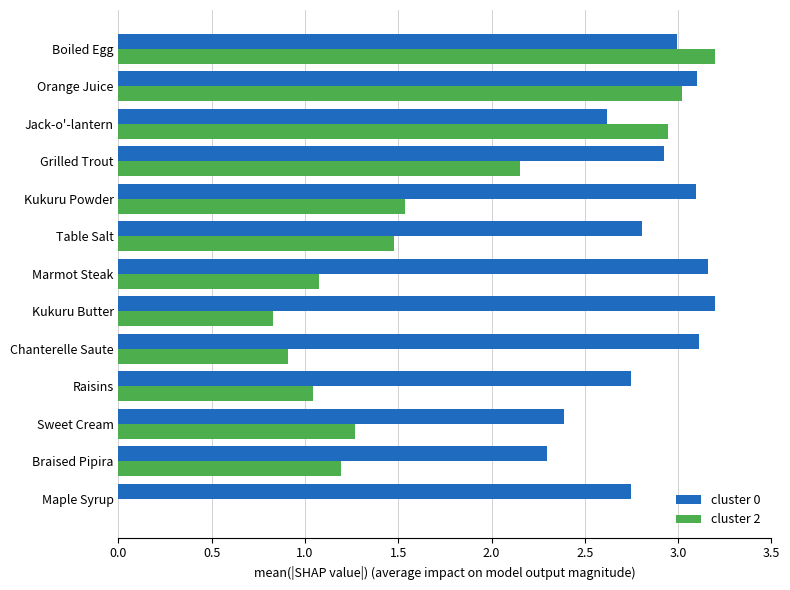

Is it true that cluster 0 equals 4.9 at Kukuru Butter?

False